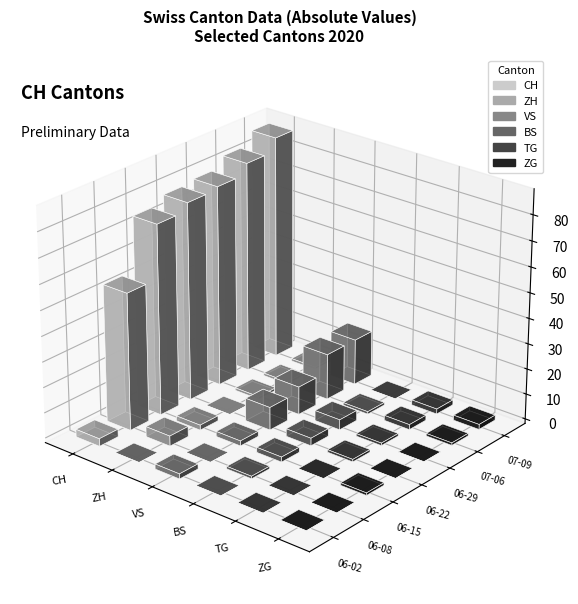

Count the TG values in the range 0 to 2.

6